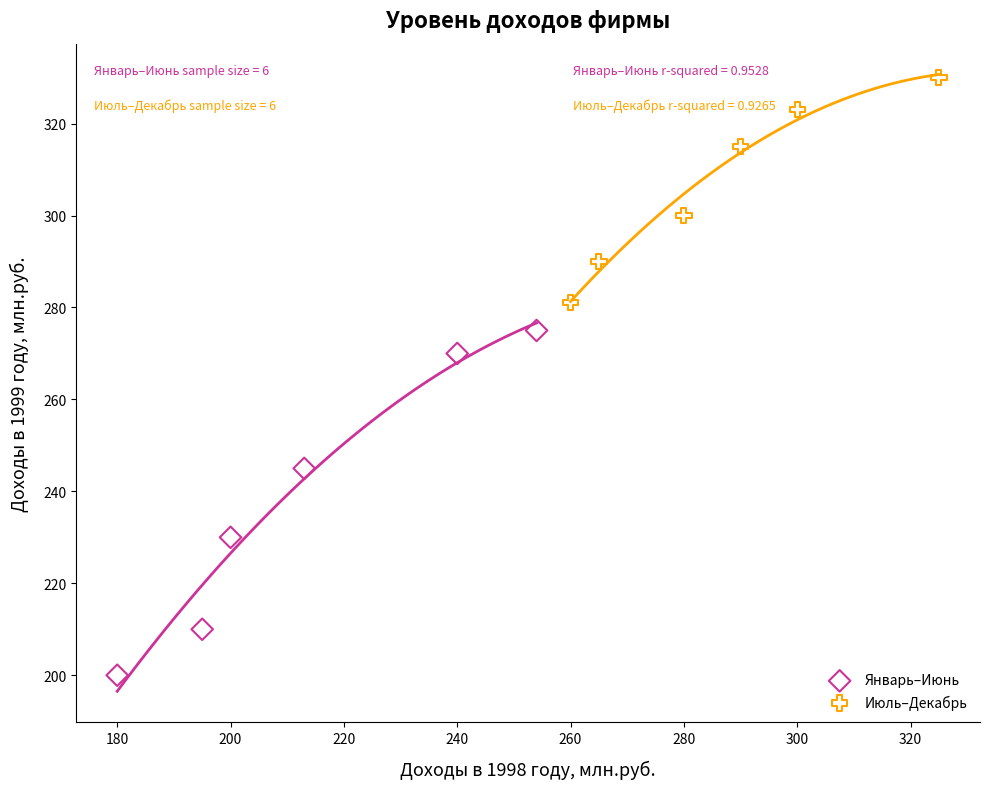

What are all the series names shown in the legend?

Январь–Июнь, Июль–Декабрь